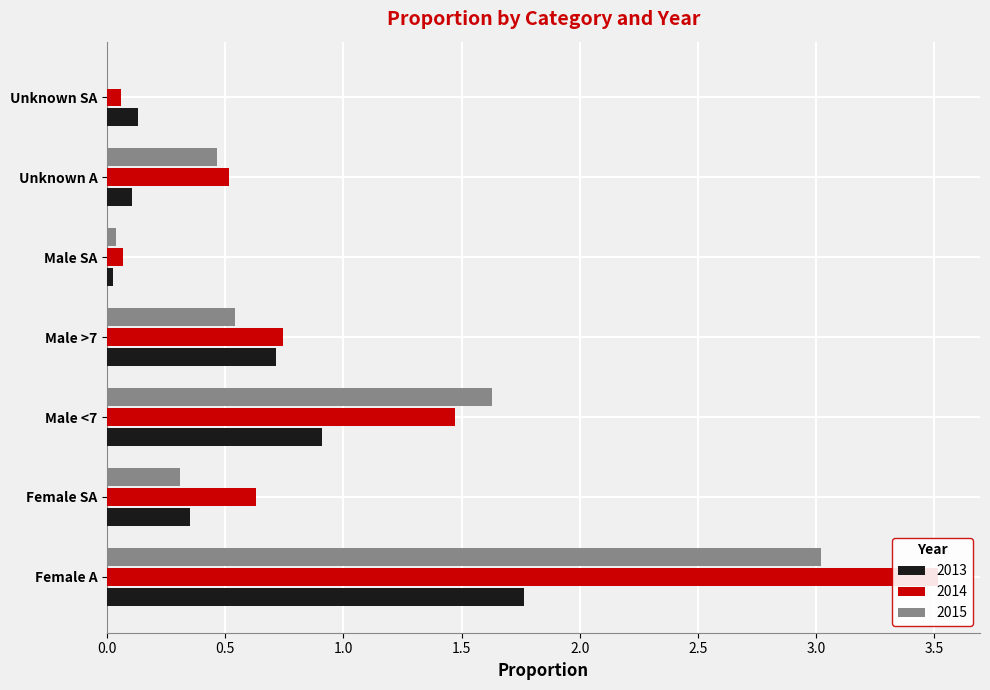

What is the difference between the 2015 values at Unknown A and Female SA?

0.2